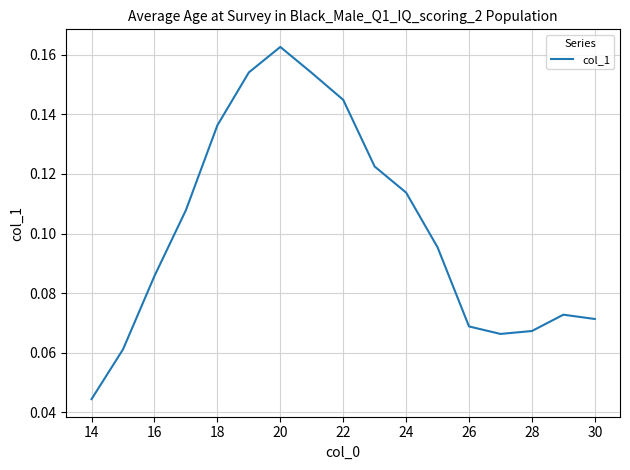

At which category does the chart reach its minimum across all series?

14